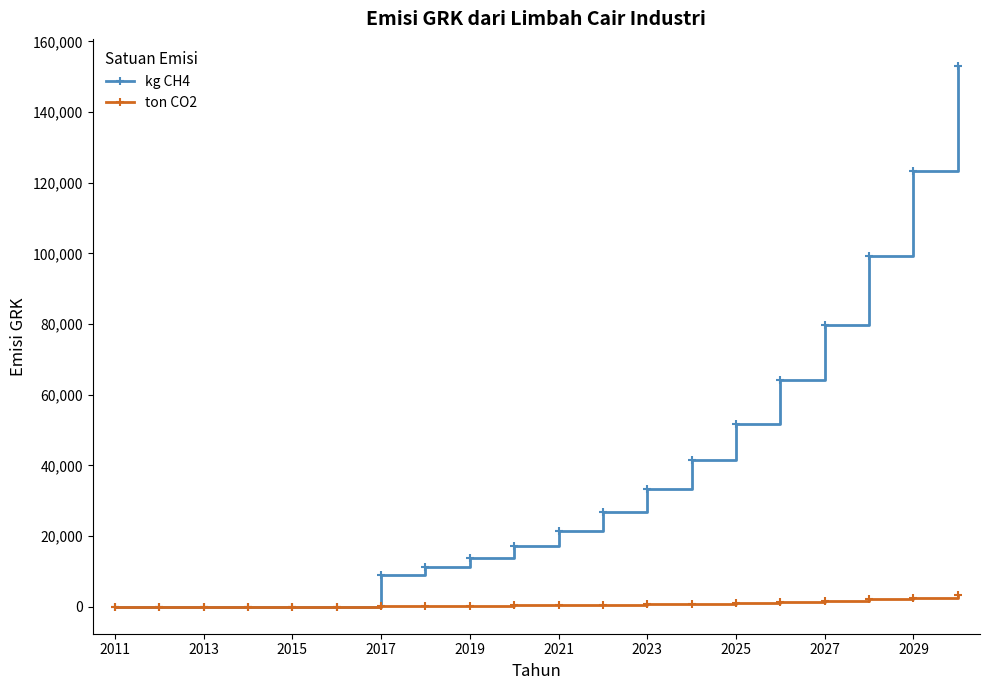

True or false: kg CH4 has more than 2 points higher than both neighbors.

False